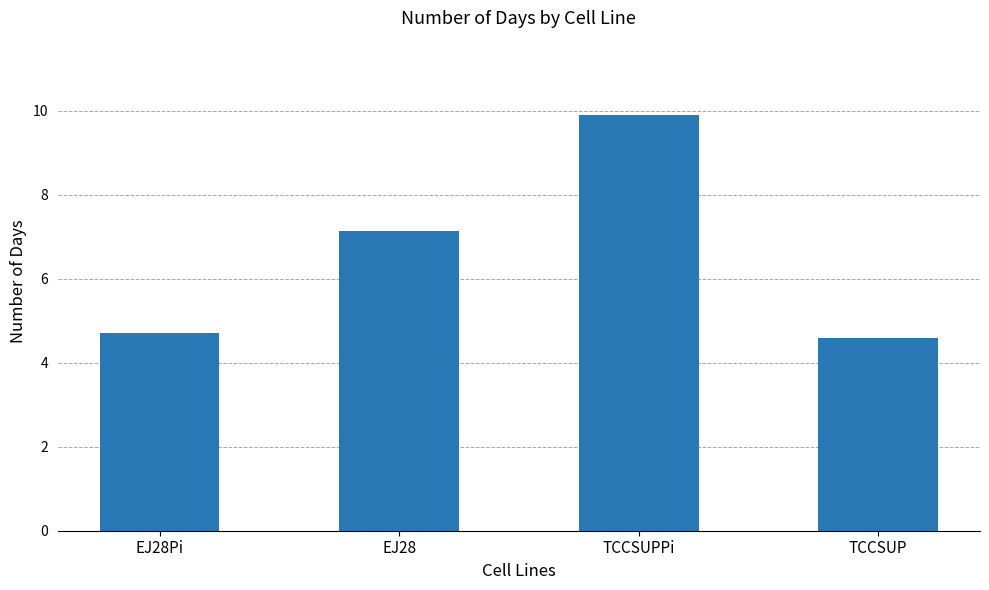

Is it true that the value at EJ28Pi is 2.1?

False